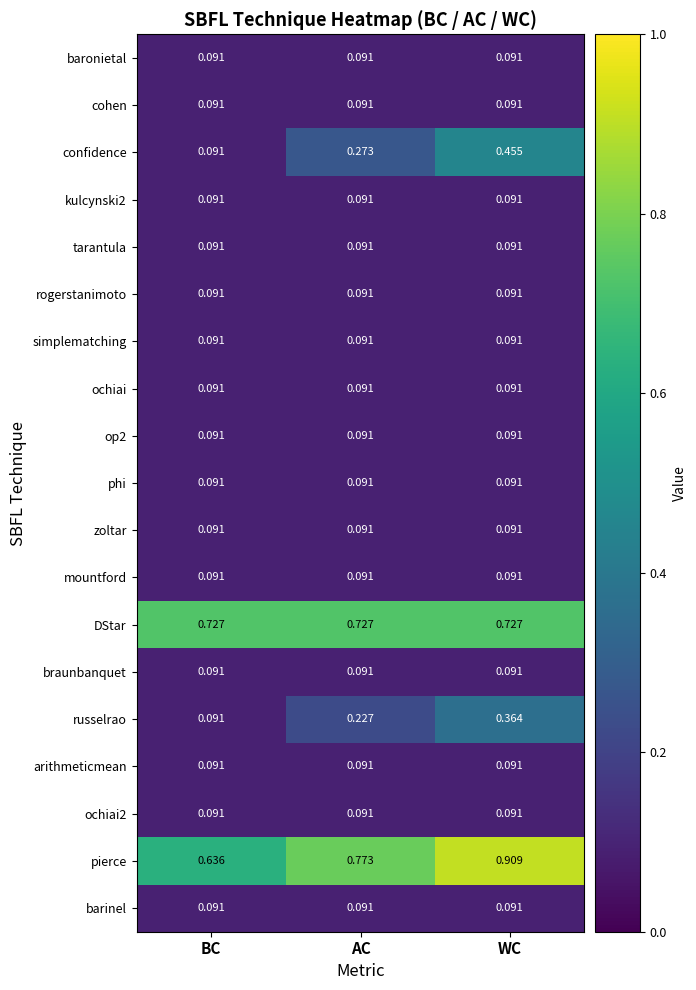

List the labels in order of russelrao value, largest first.

WC, AC, BC